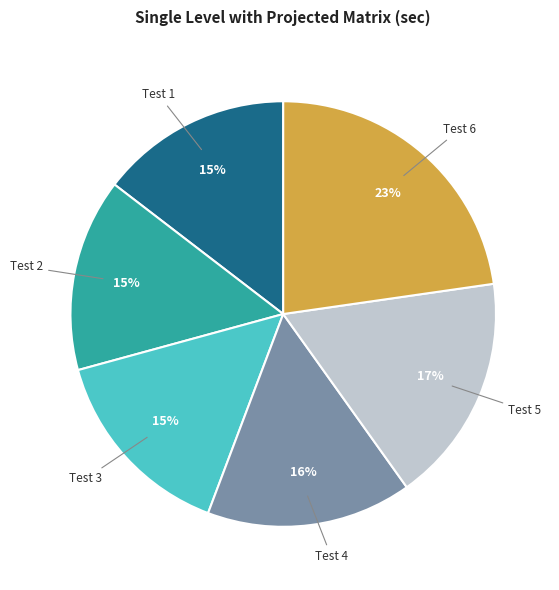

Does any single category account for the majority?

No